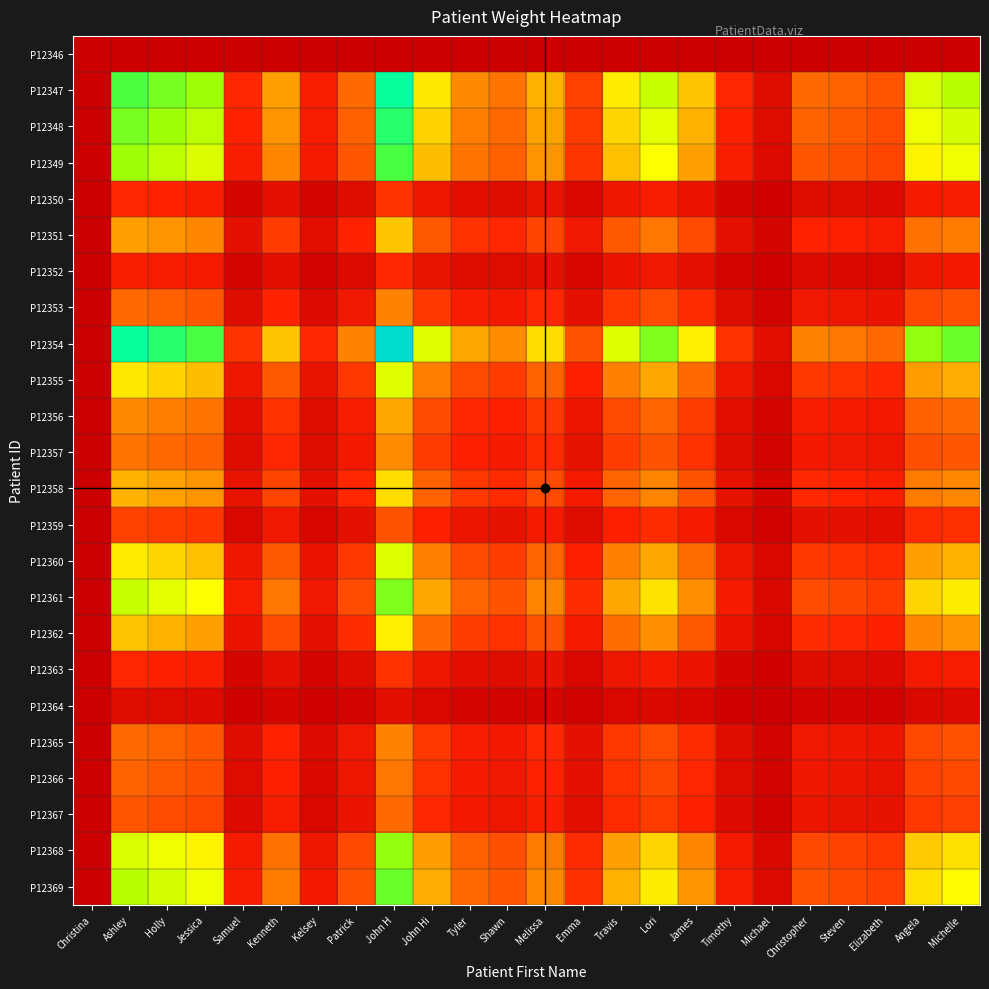

Between Kenneth and Angela, which series saw the biggest shift?

P12354